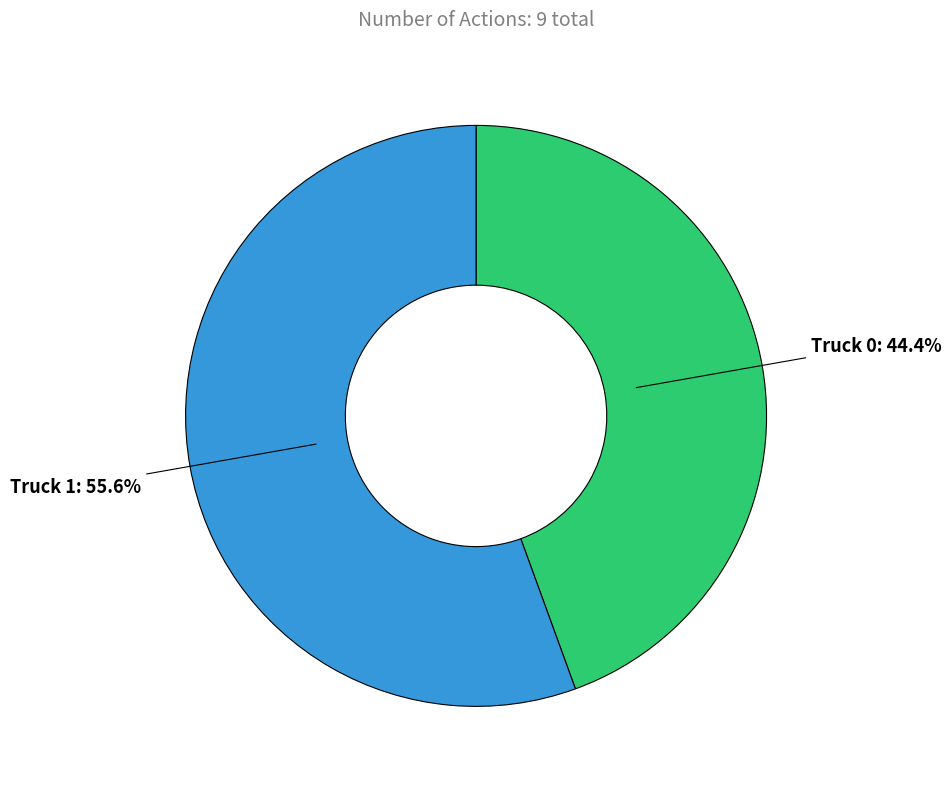

Which has a higher value, Truck 0 or Truck 1?

Truck 1